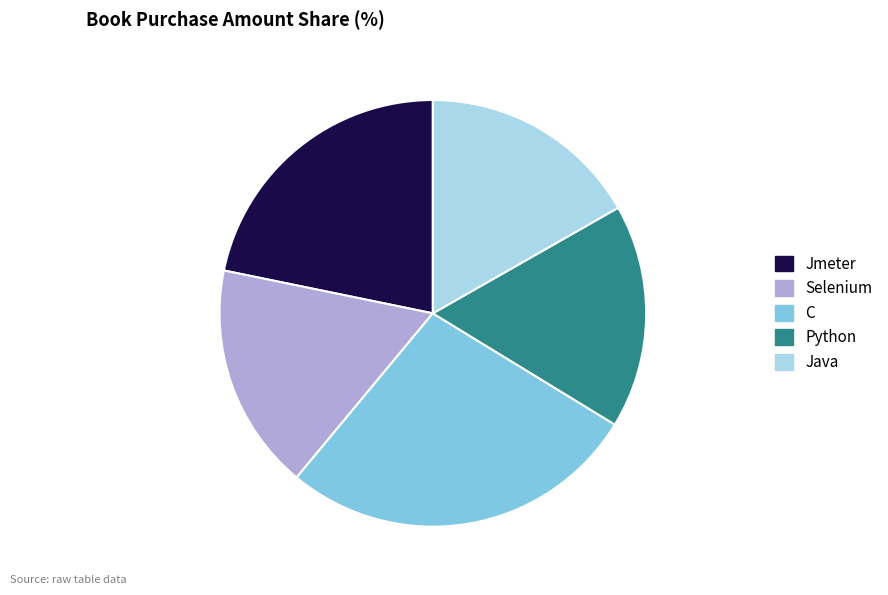

Is there any slice that represents more than half of the pie?

No